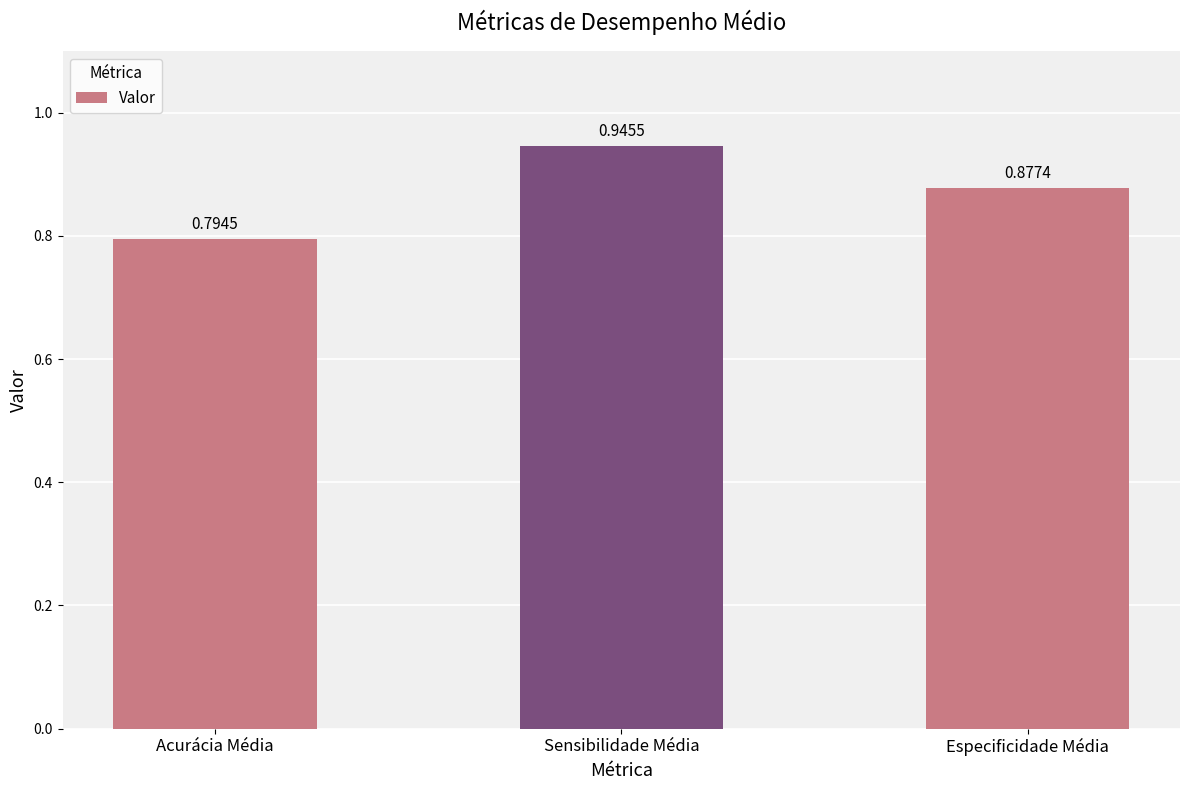

Are the bars horizontal?

No